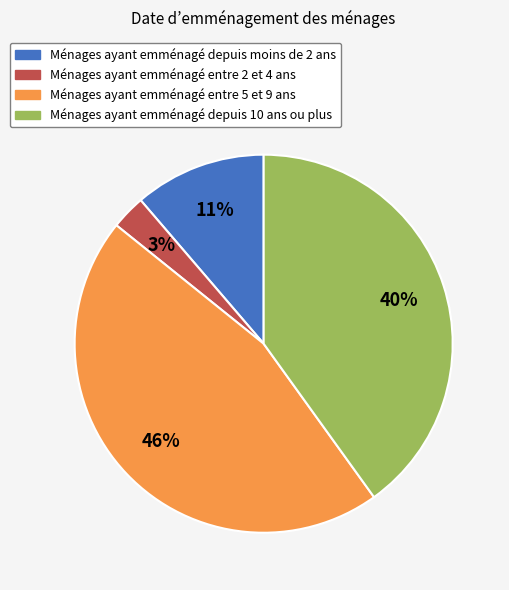

Between Ménages ayant emménagé entre 2 et 4 ans and Ménages ayant emménagé depuis 10 ans ou plus, which is larger?

Ménages ayant emménagé depuis 10 ans ou plus